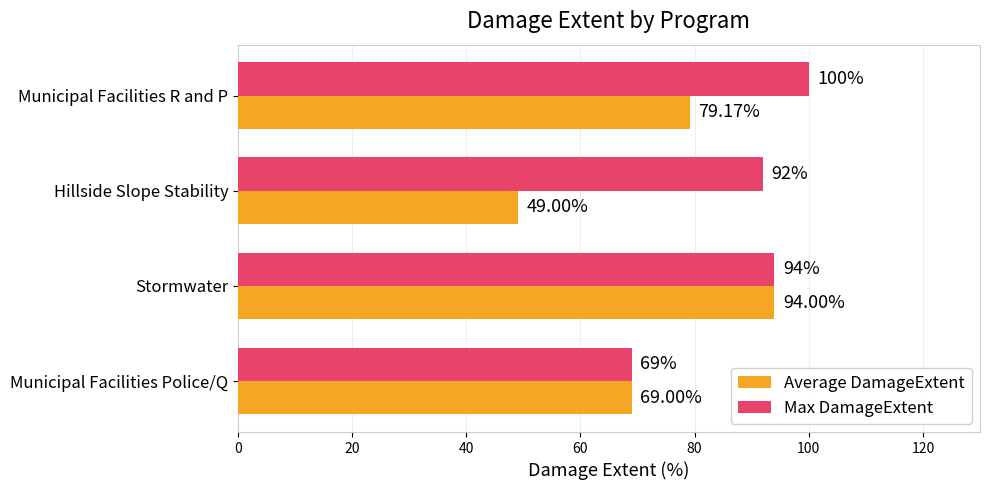

How many values in the Max DamageExtent series are below 94?

2